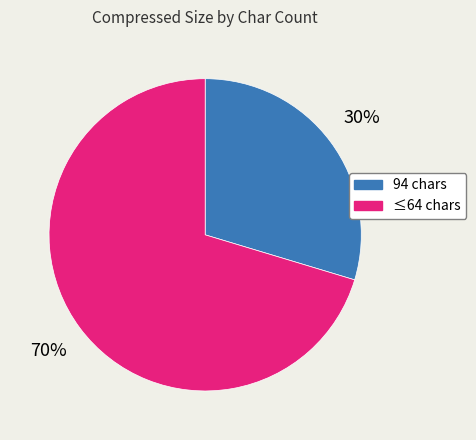

To the nearest percent, what is the average slice percentage?

50%